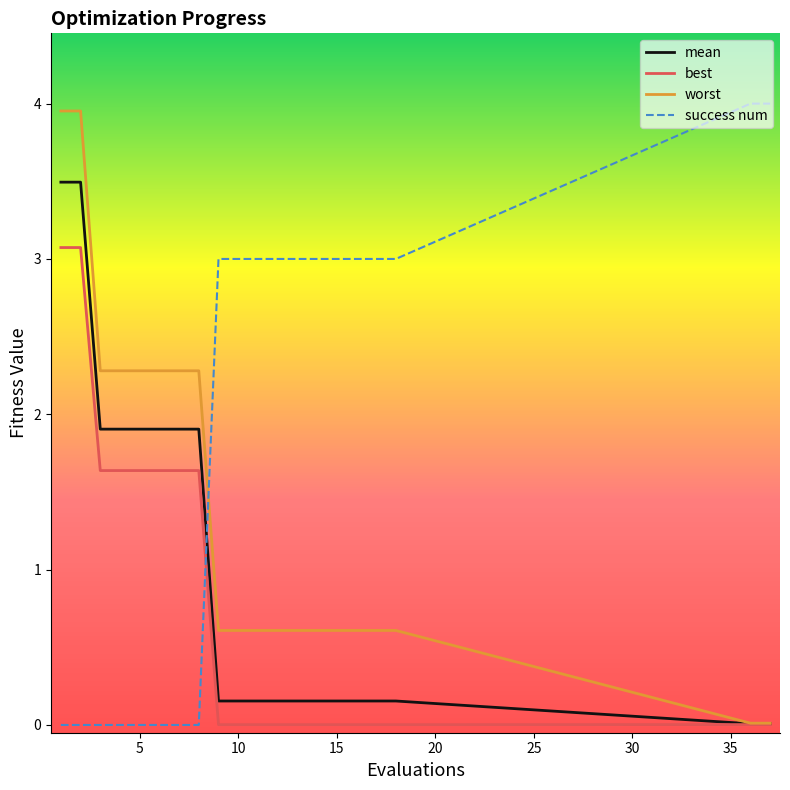

List the series in order of their overall mean, lowest first.

best, mean, worst, success num